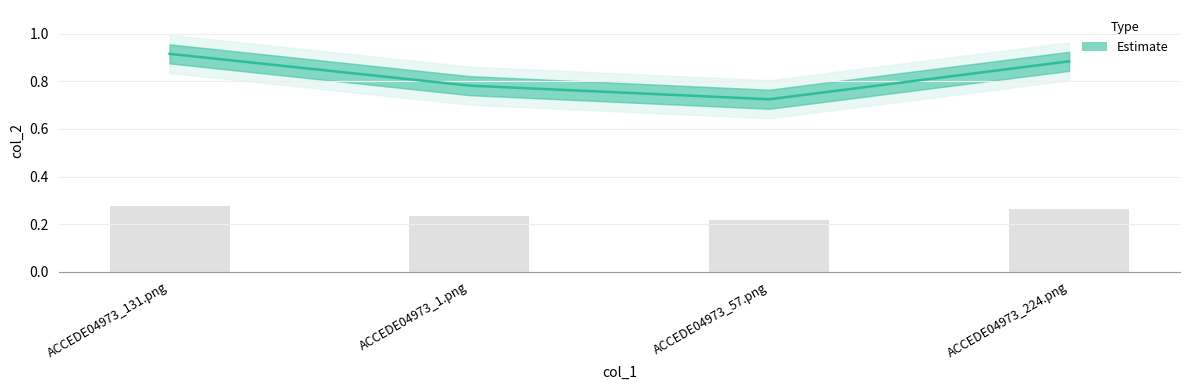

What is the smallest value displayed?

0.7